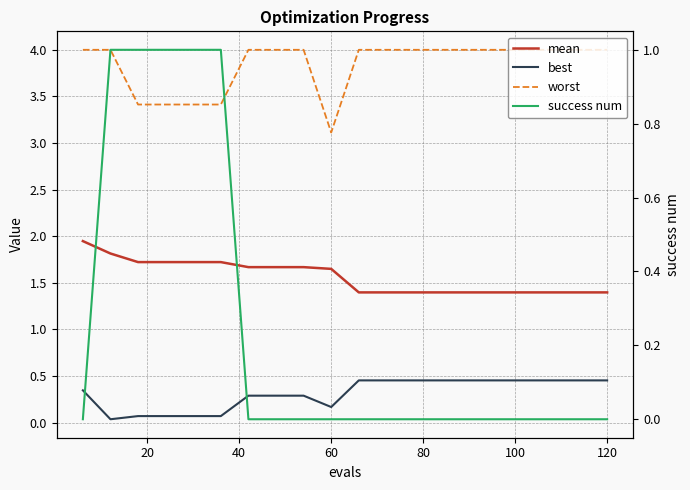

Reading left to right, what are all the values shown in this chart?

mean: 1.9	1.8	1.7	1.7	1.7	1.7	1.7	1.7	1.7	1.6	1.4	1.4	1.4	1.4	1.4	1.4	1.4	1.4	1.4	1.4
best: 0.3	0.0	0.1	0.1	0.1	0.1	0.3	0.3	0.3	0.2	0.5	0.5	0.5	0.5	0.5	0.5	0.5	0.5	0.5	0.5
worst: 4.0	4.0	3.4	3.4	3.4	3.4	4.0	4.0	4.0	3.1	4.0	4.0	4.0	4.0	4.0	4.0	4.0	4.0	4.0	4.0
success num: 0.0	1.0	1.0	1.0	1.0	1.0	0.0	0.0	0.0	0.0	0.0	0.0	0.0	0.0	0.0	0.0	0.0	0.0	0.0	0.0